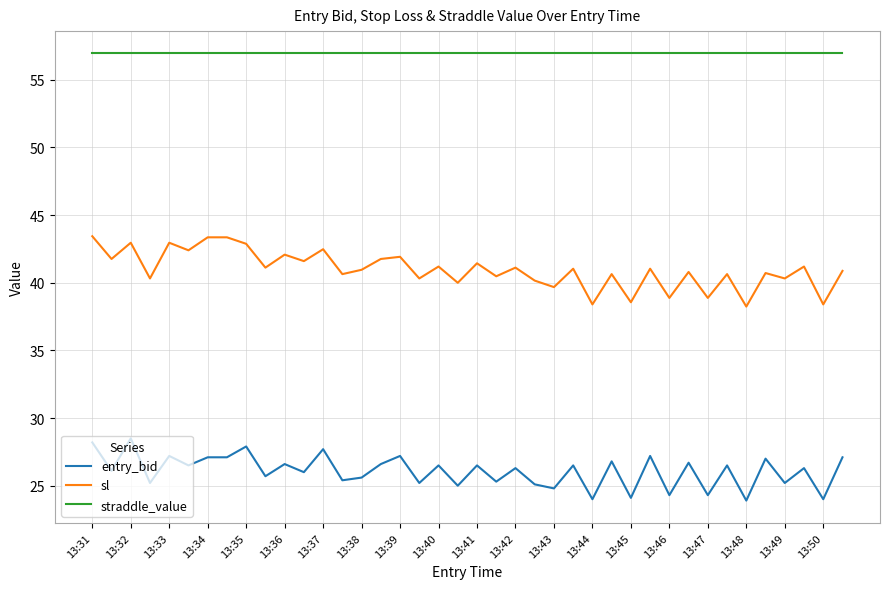

Which series has the widest spread of values?

sl